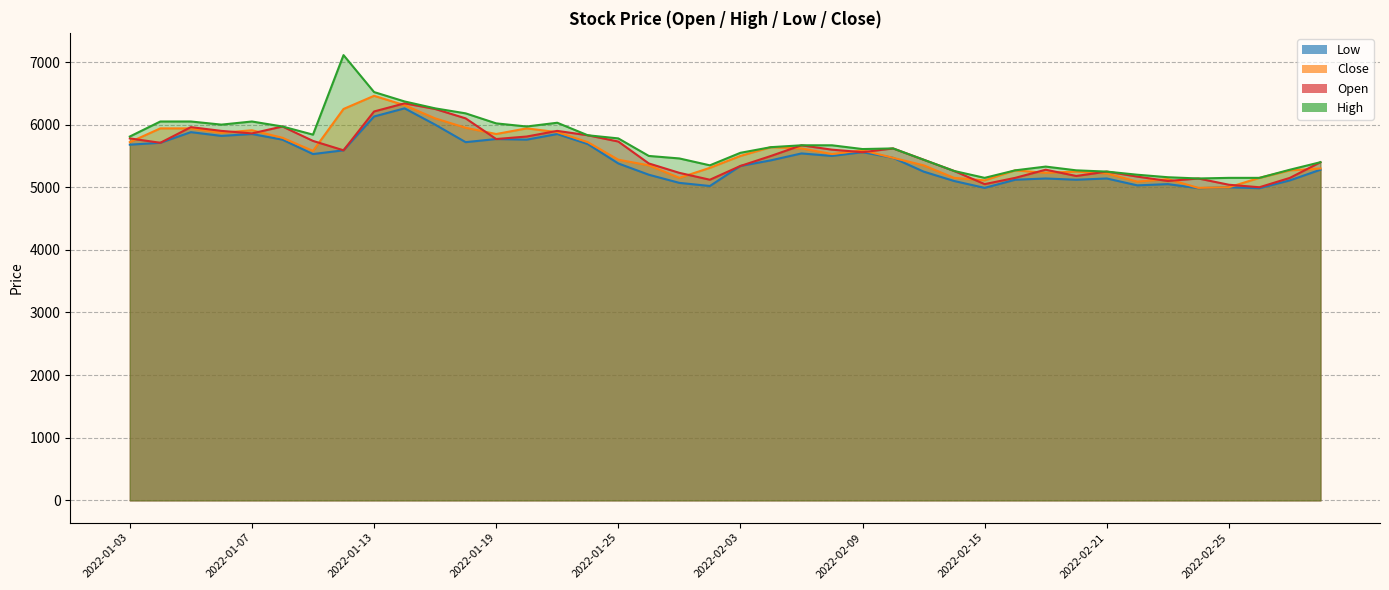

What is the difference between the highest and lowest values at 2022-01-06?

180